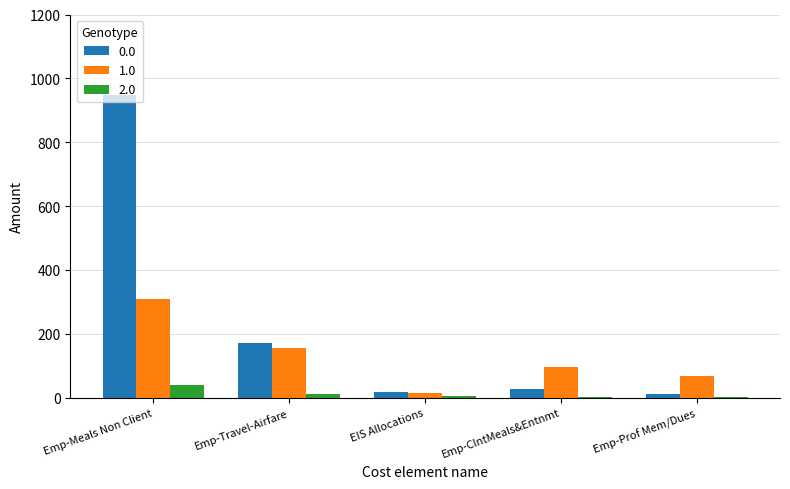

What are all the series names shown in the legend?

0.0, 1.0, 2.0